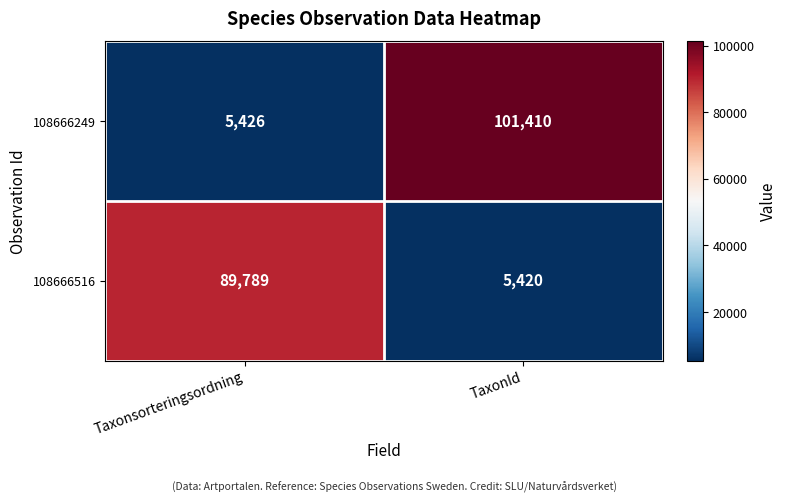

What is the total value across all series at Taxonsorteringsordning?

95215